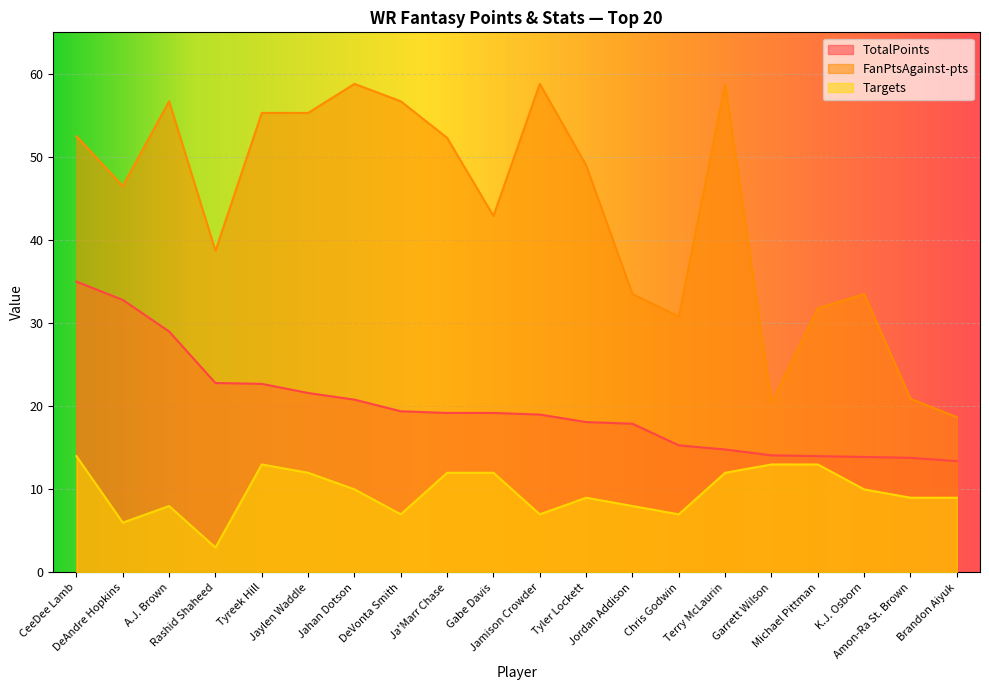

True or false: TotalPoints has a value of 18.4 at CeeDee Lamb.

False